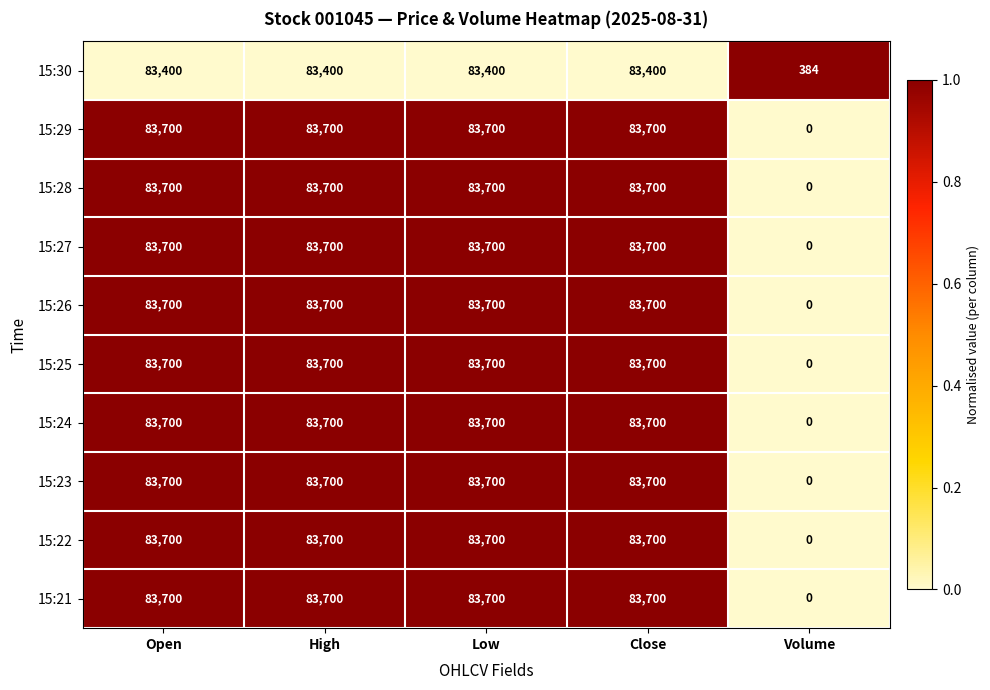

Which category has the lowest value in the 15:29 series?

Volume